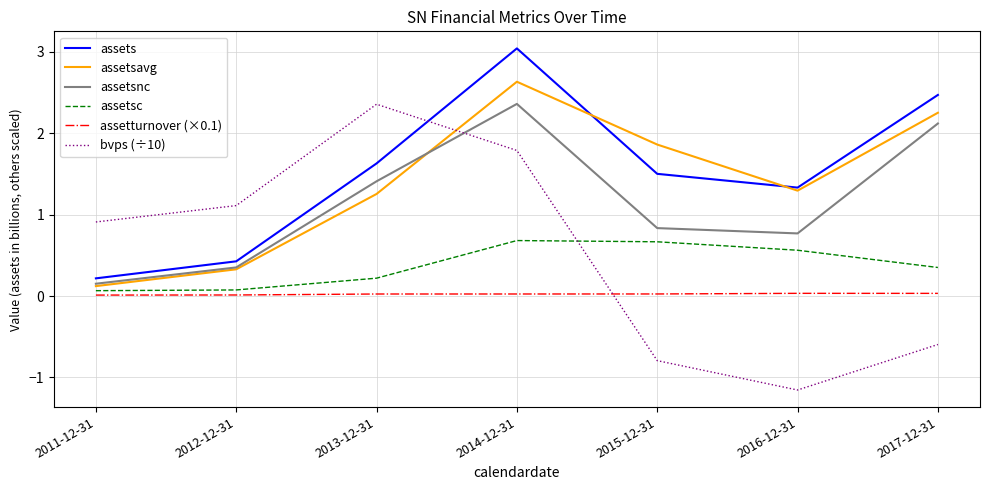

What is the maximum value for assetsnc?

2.4